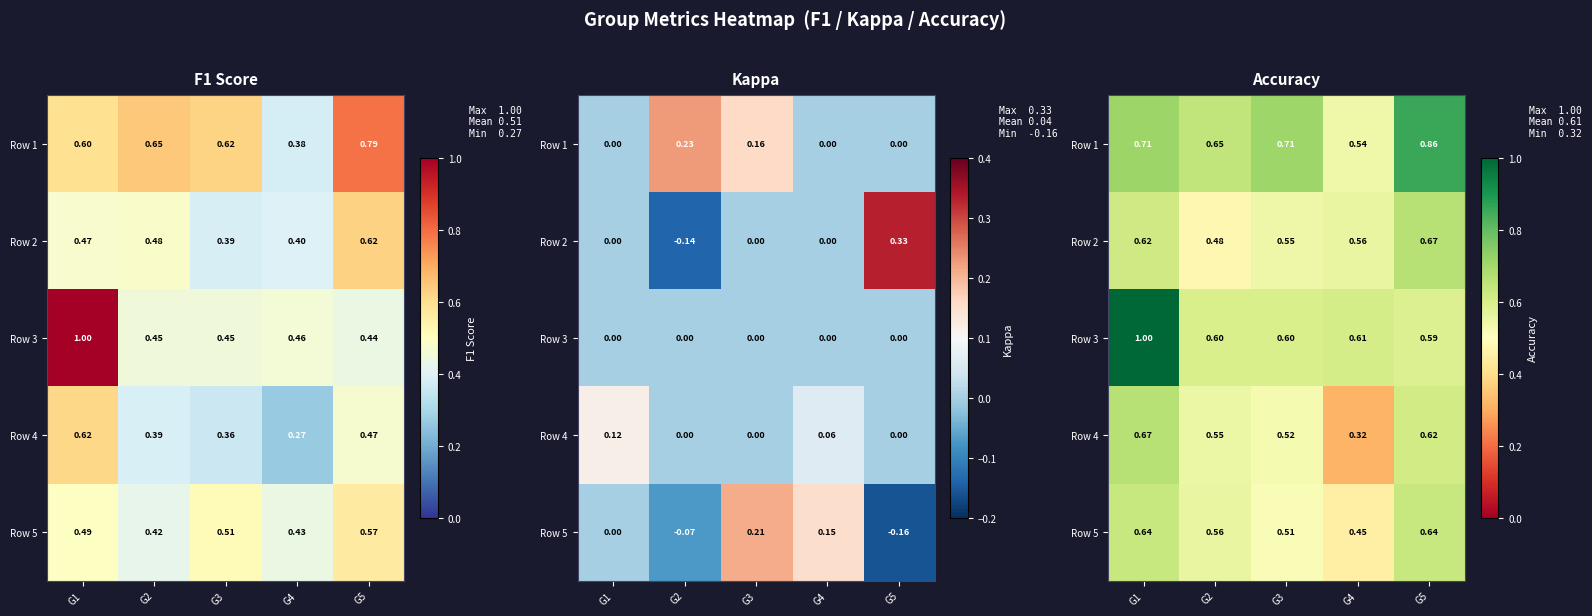

Rank the series at G1 from highest to lowest value.

Row 3, Row 1, Row 4, Row 5, Row 2